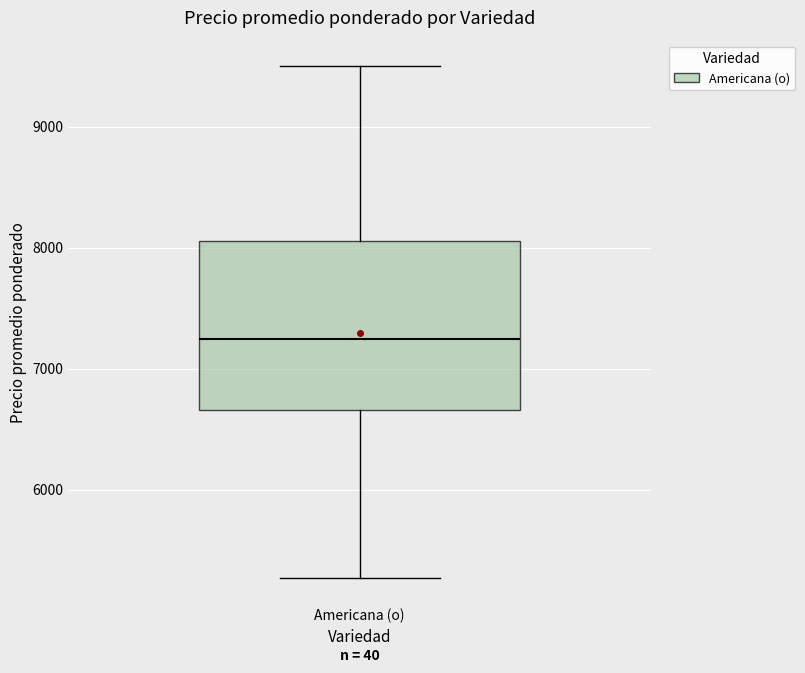

Read this box plot against the y-axis: the position of the median line, the range covered by the box, and the ends of both whiskers. The values are not printed on the chart, so give them approximately, as read against the axis.

median 7300, box 6700 to 8100, whiskers 5300 to 9500